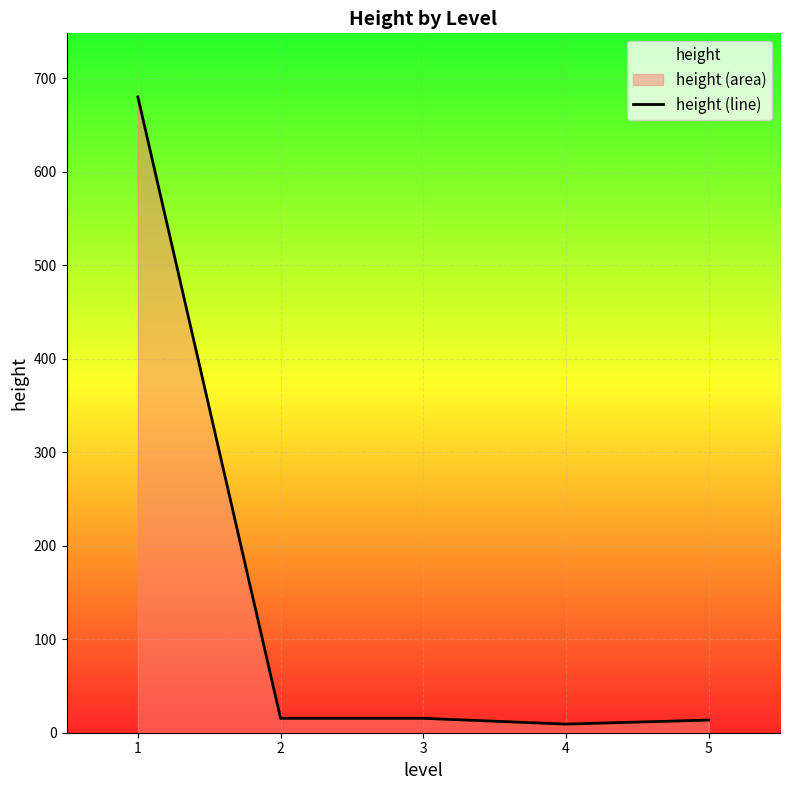

What is the sum of all values?

733.5